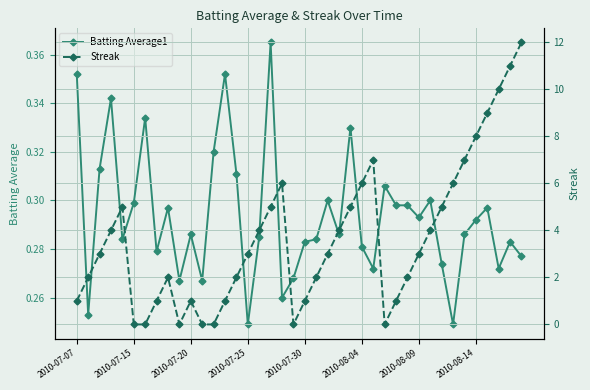

What is the difference between the maximum and minimum values in the Streak series?

12.0